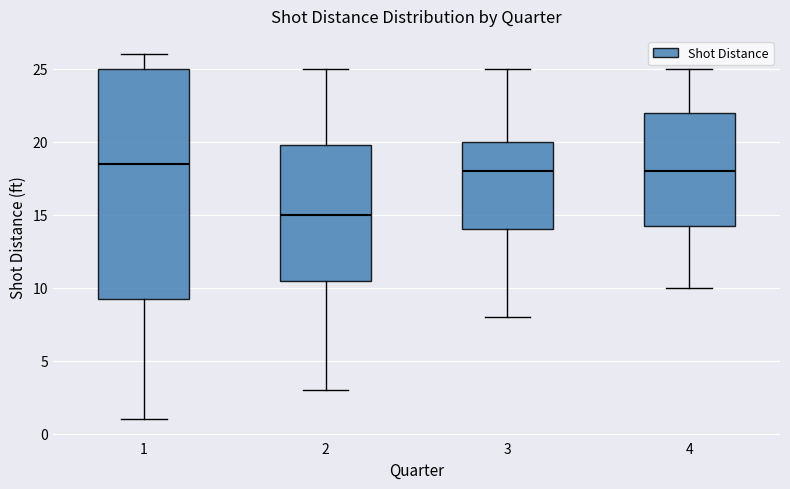

Reading left to right, transcribe this box plot: for each box, give where its median line is, the range the box spans, and where its two whiskers end, as read against the y-axis. The values are not printed on the chart, so give them approximately, as read against the axis.

1: median 18.5, box 9.5 to 25.0, whiskers 1.0 to 26.0
2: median 15.0, box 10.5 to 20.0, whiskers 3.0 to 25.0
3: median 18.0, box 14.0 to 20.0, whiskers 8.0 to 25.0
4: median 18.0, box 14.5 to 22.0, whiskers 10.0 to 25.0